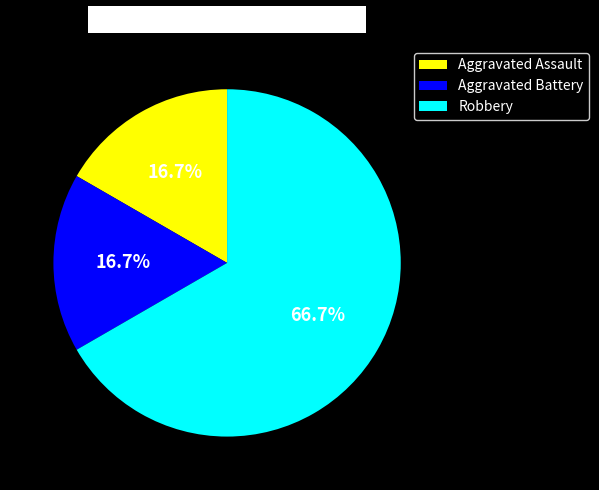

Which category has the biggest portion of the pie?

Robbery